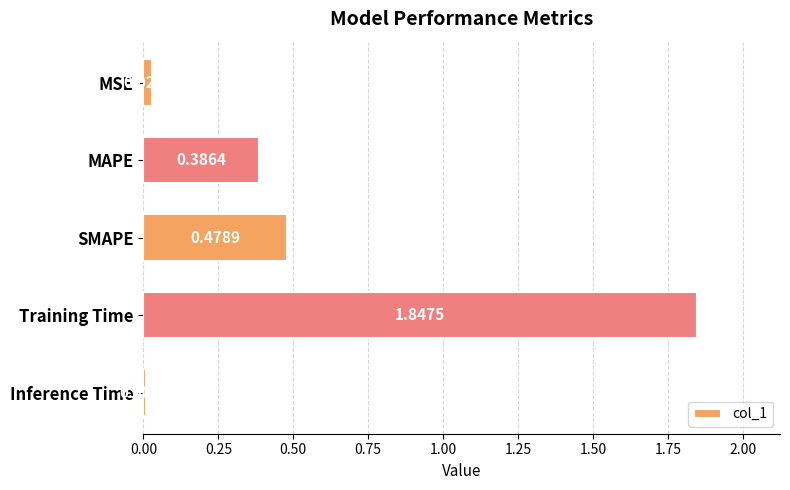

Rank the categories by value from highest to lowest.

Training Time, SMAPE, MAPE, MSE, Inference Time